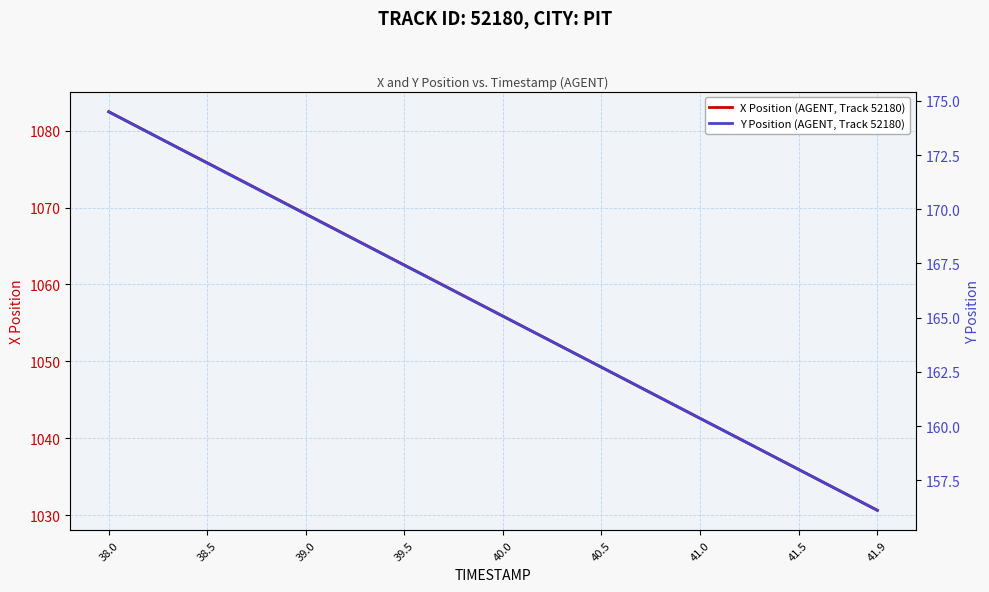

How many data points in Y Position (AGENT, Track 52180) are above 165?

21